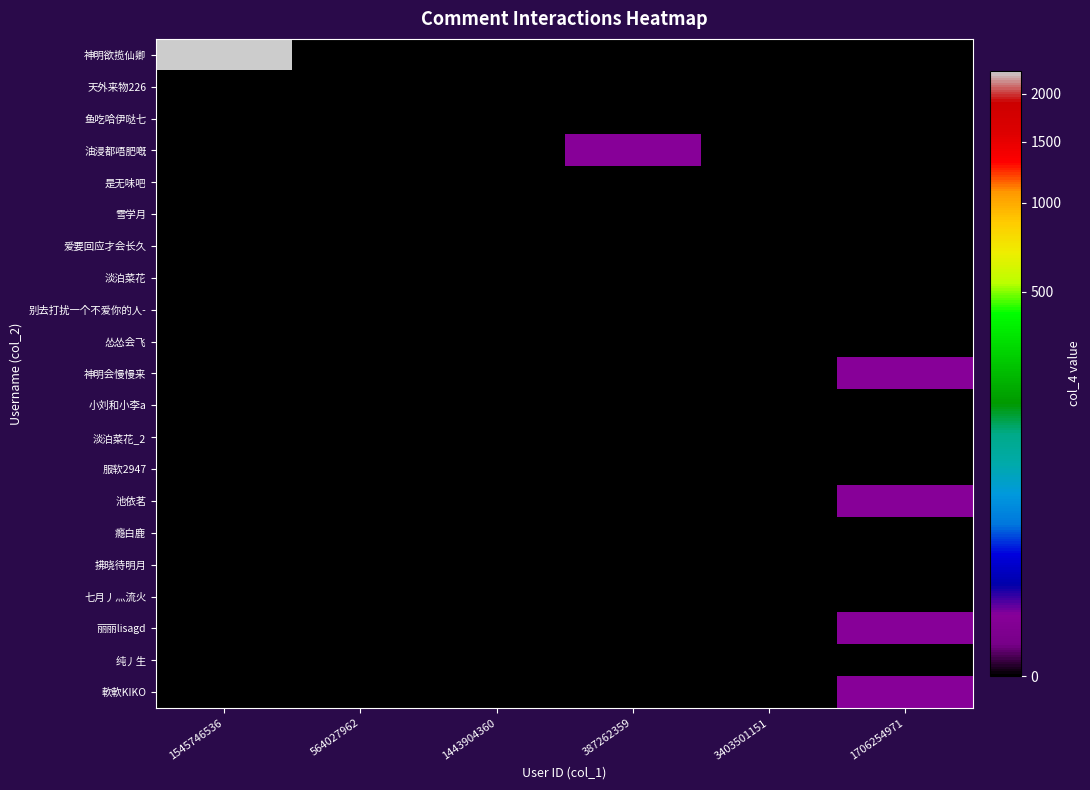

How many data points does each series have?

6